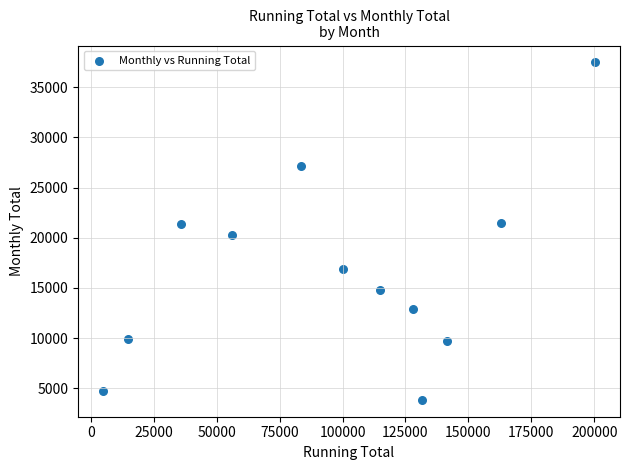

What is the average Y value?

16701.5